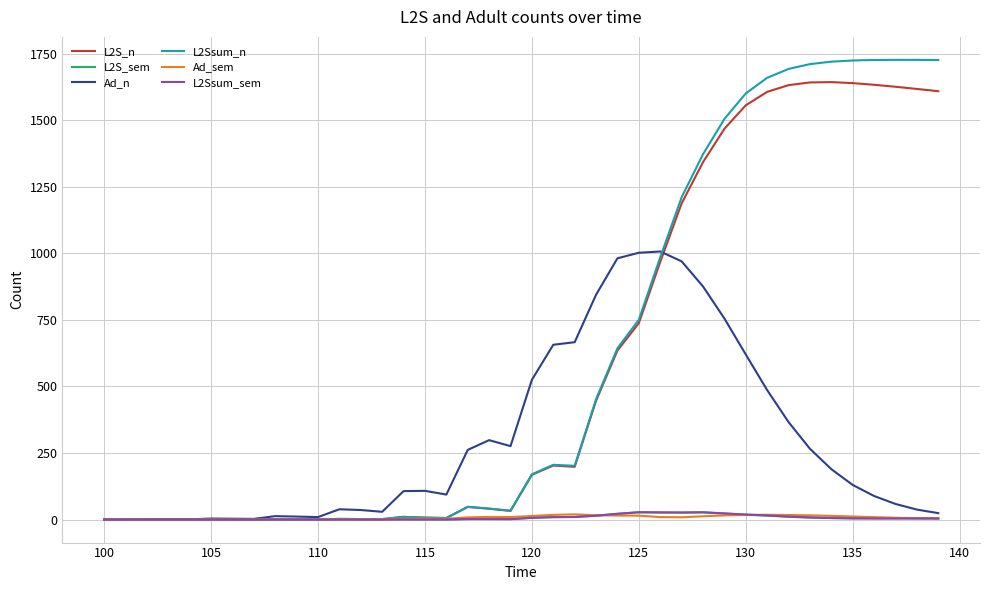

True or false: L2S_n and L2S_sem cross at least once.

False